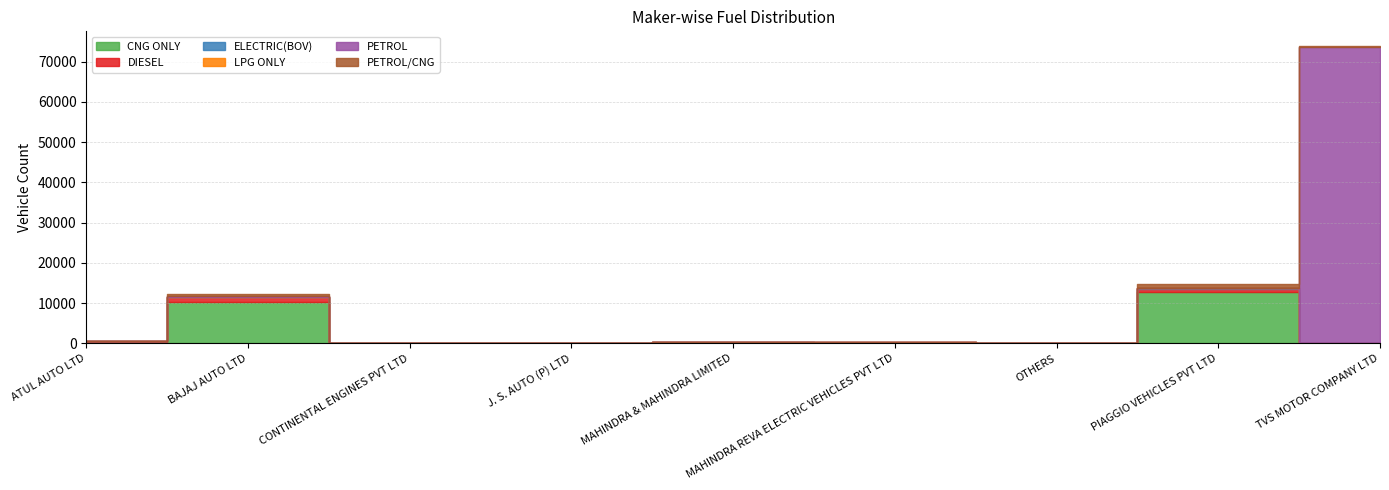

What is the value of the PETROL/CNG point at the 1st from the left?

39